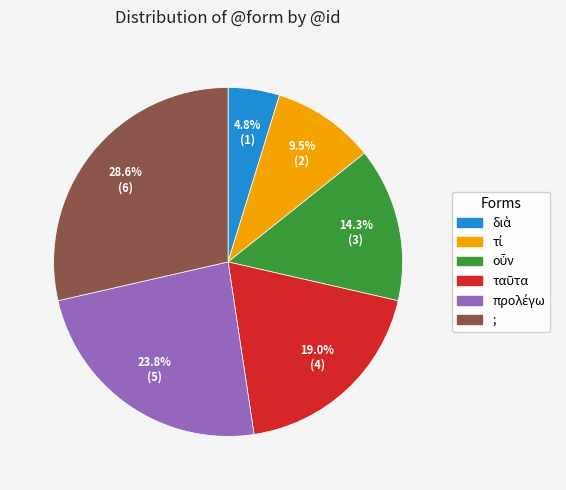

Does any single category account for the majority?

No